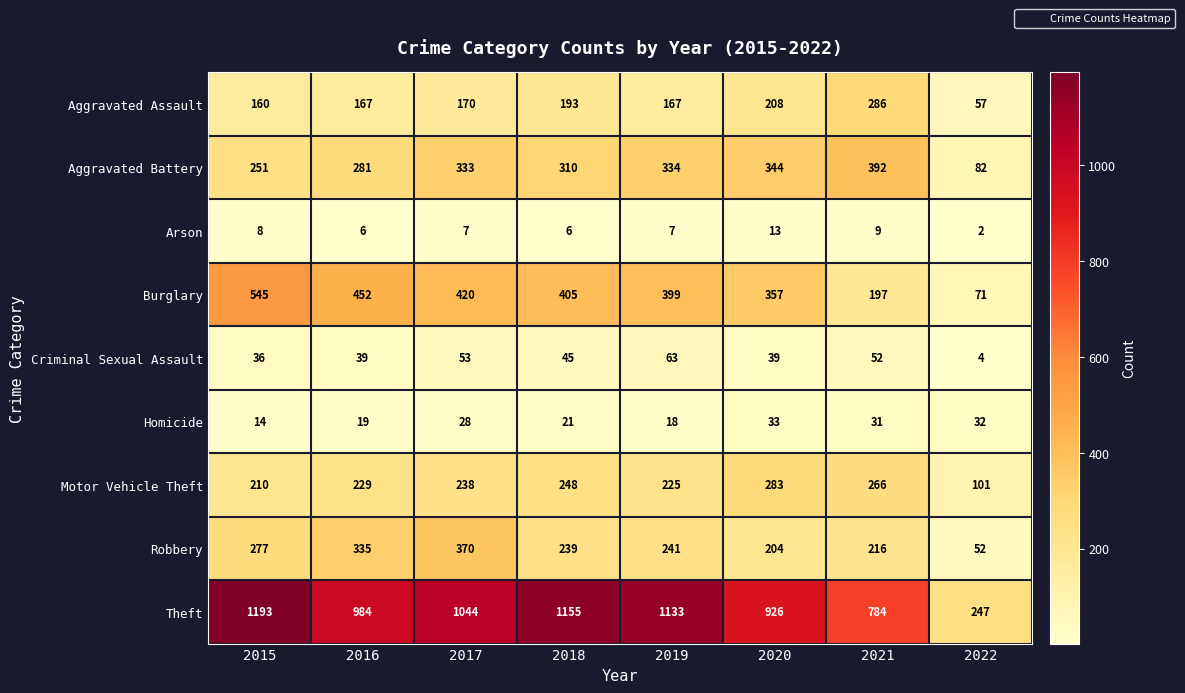

How many data points does each series have?

8